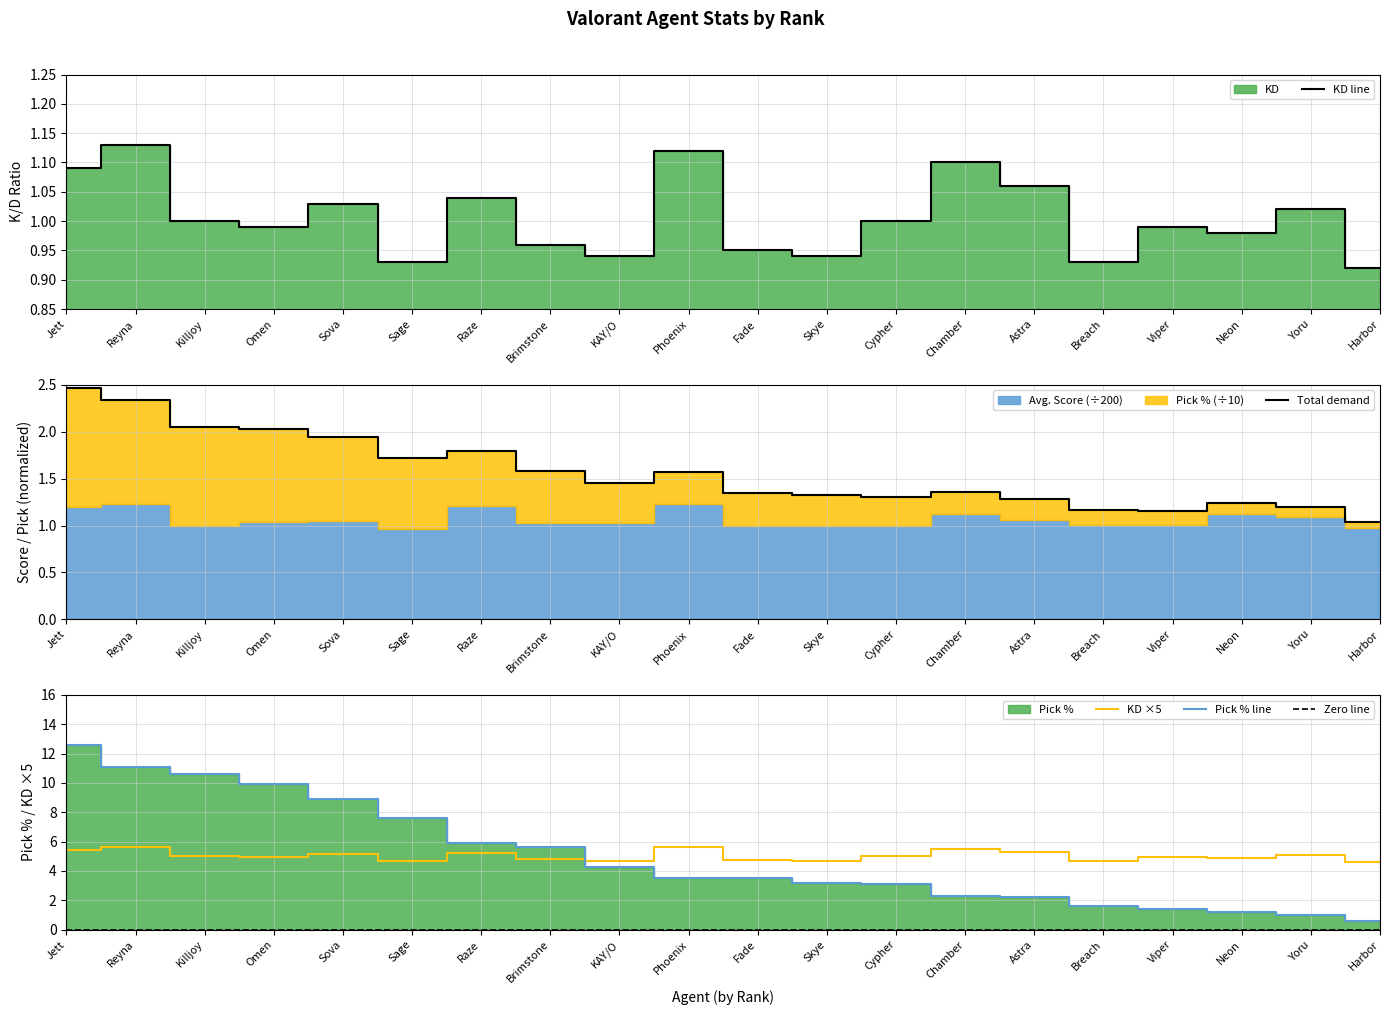

Between Raze and Chamber, which series saw the biggest shift?

Pick % line